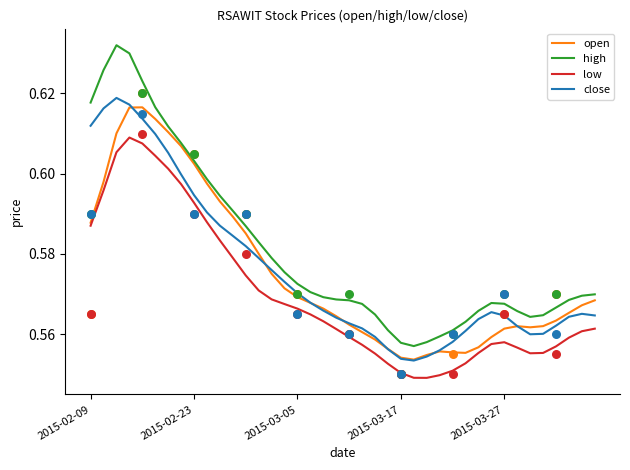

What is the total value across all series at 15?

2.3